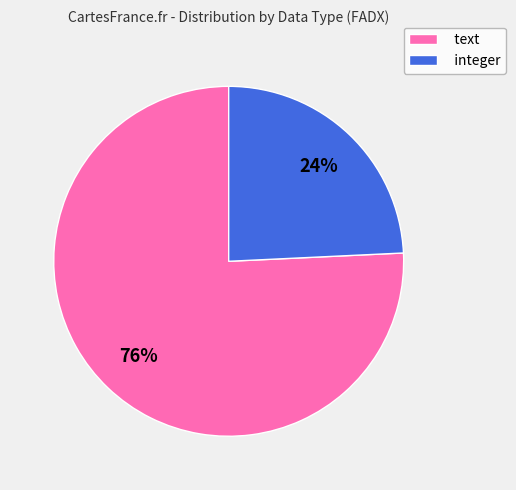

To the nearest percent, what percentage of the pie is text?

76%